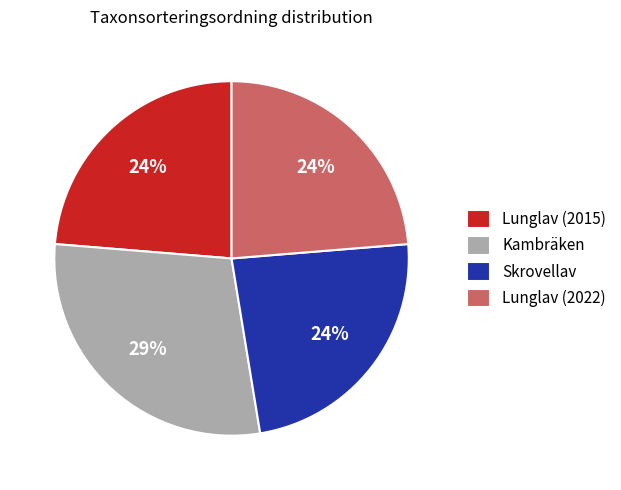

Which has a higher value, Skrovellav or Kambräken?

Kambräken